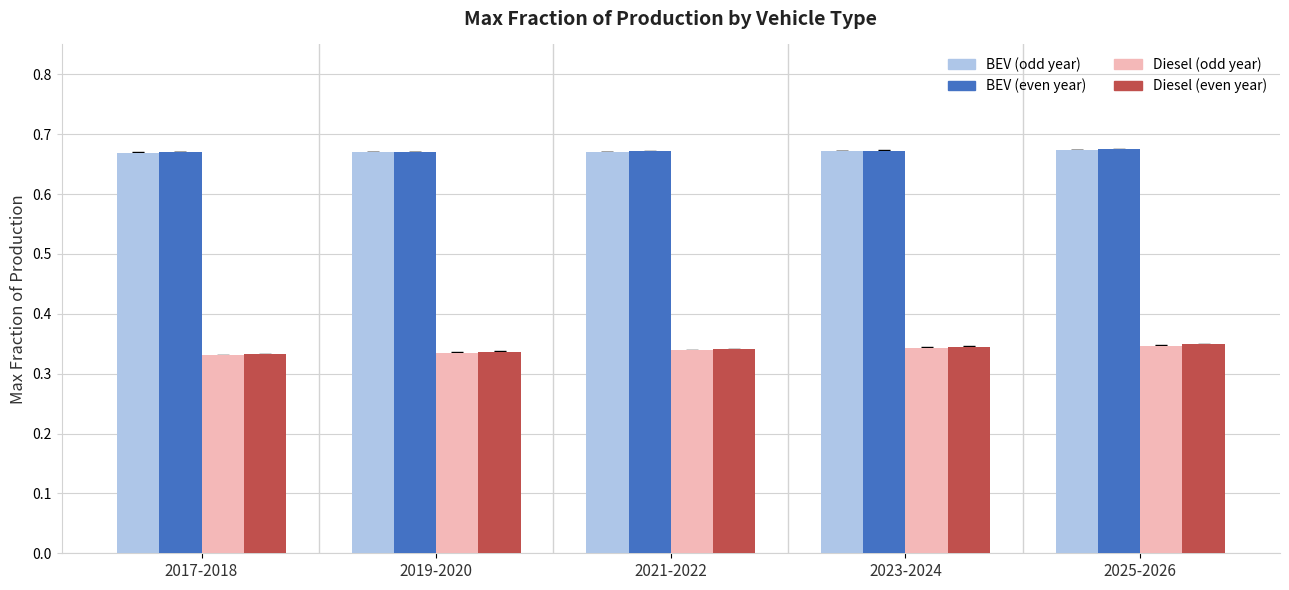

The BEV (even year) series shows 1.0 at 2023-2024. True or false?

False